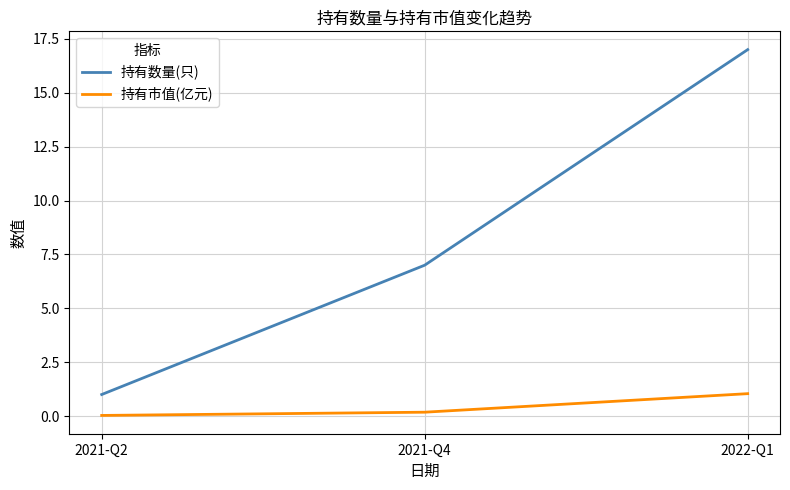

Between 2021-Q2 and 2021-Q4, which series saw the biggest shift?

持有数量(只)